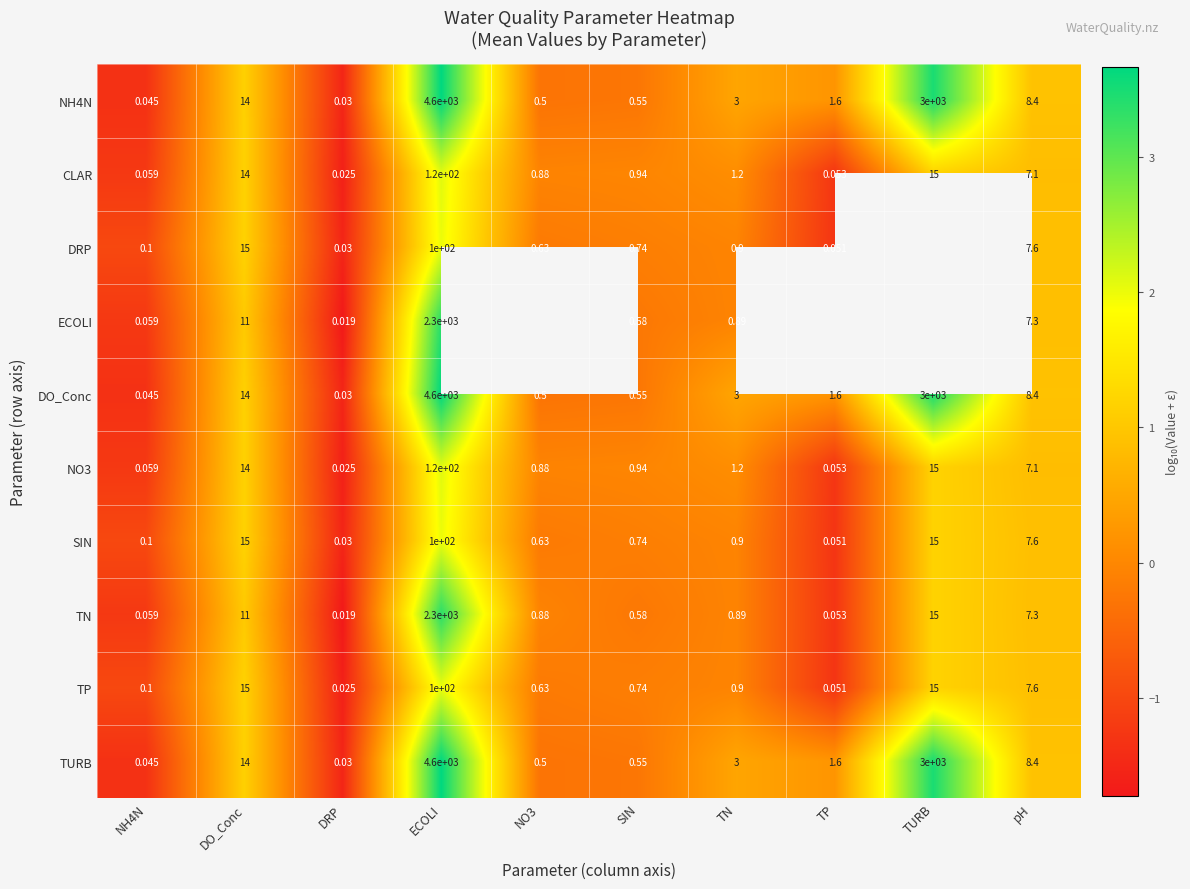

Where is CLAR nearest to the value 60?

TURB